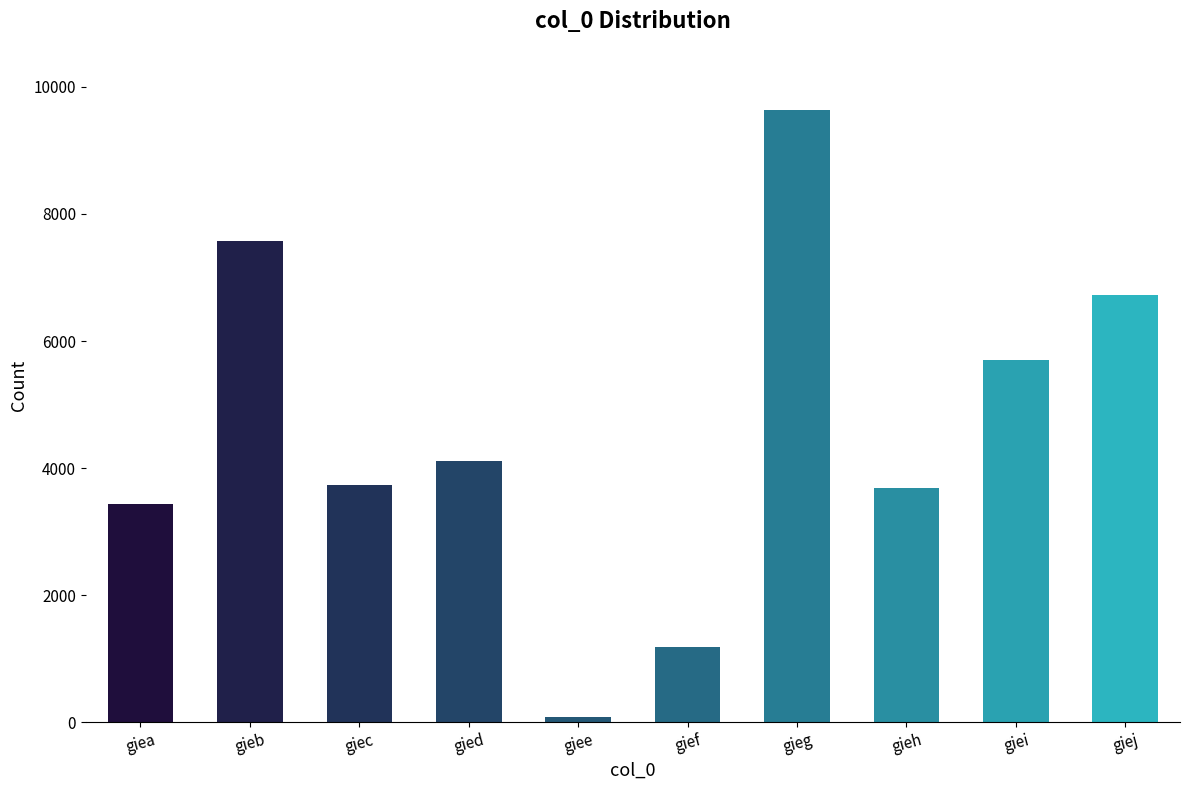

Between gieb and gieh, which is larger?

gieb